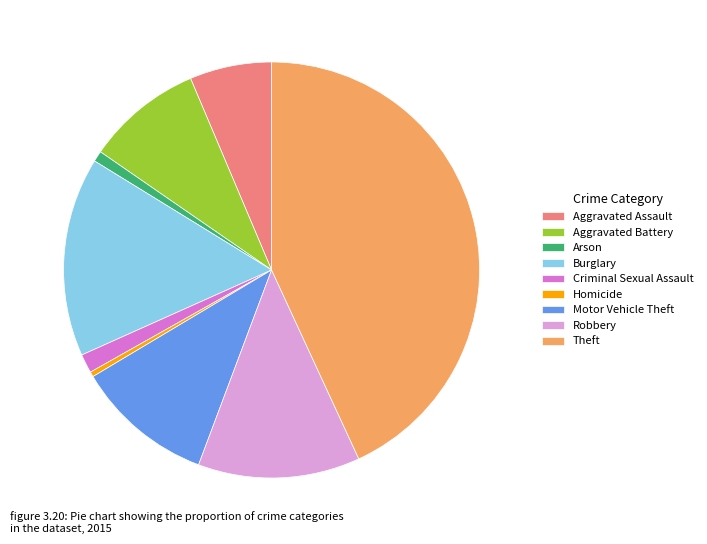

Is it true that Burglary is 23% of the pie?

False